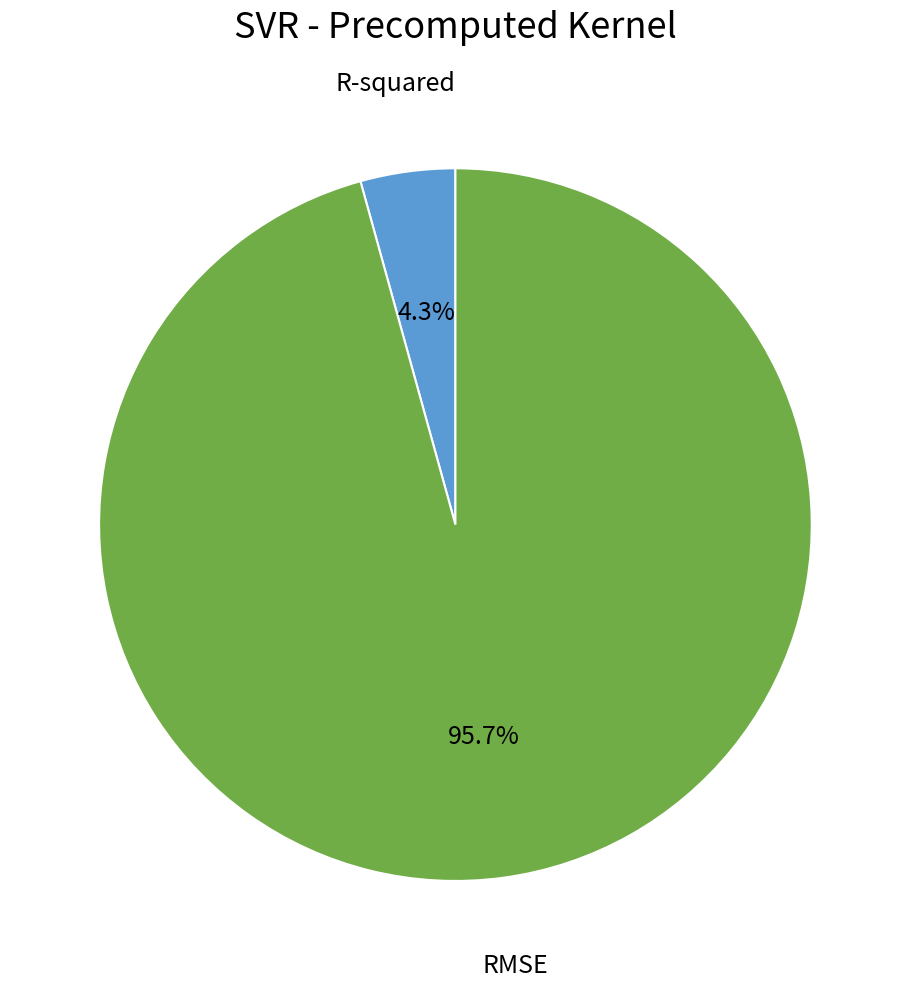

To the nearest percent, what is the difference between the largest and smallest slice percentages?

91%